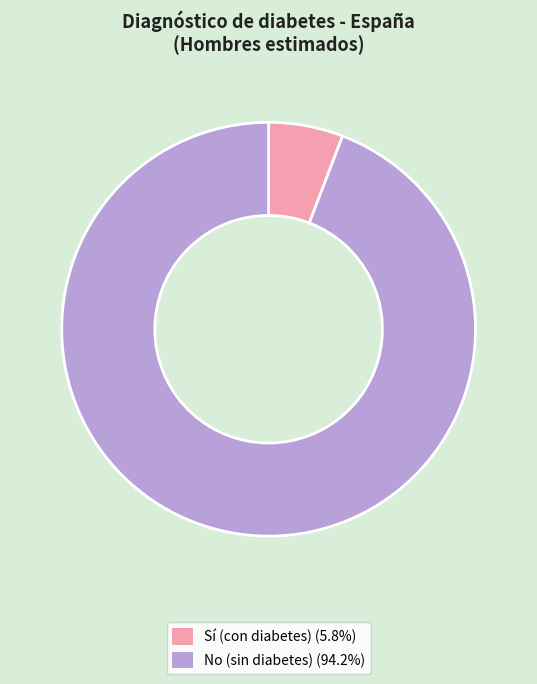

Is there any slice that represents more than half of the pie?

Yes